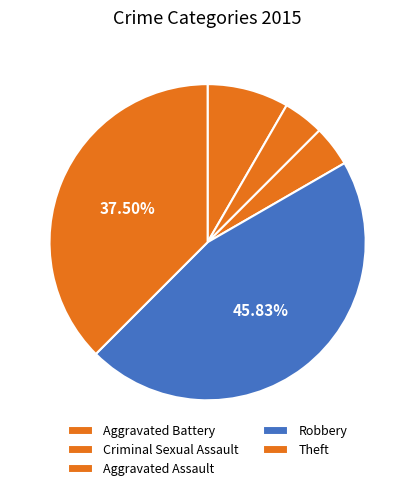

Which has a higher value, Aggravated Battery or Criminal Sexual Assault?

Aggravated Battery